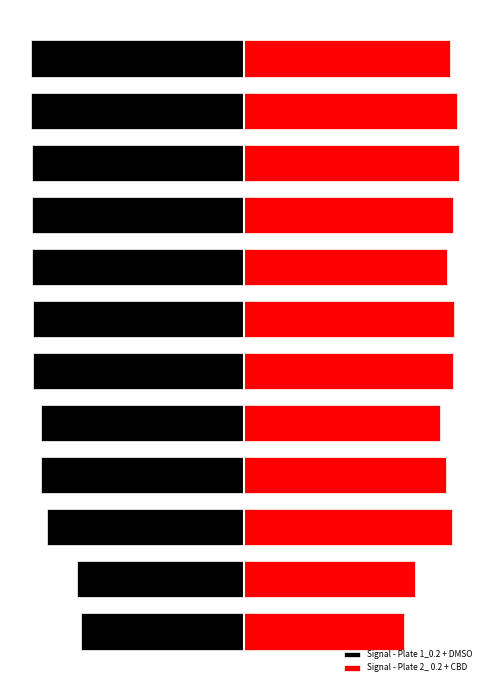

True or false: Signal - Plate 2_ 0.2 + CBD has a value of 1.2 at 3.

False